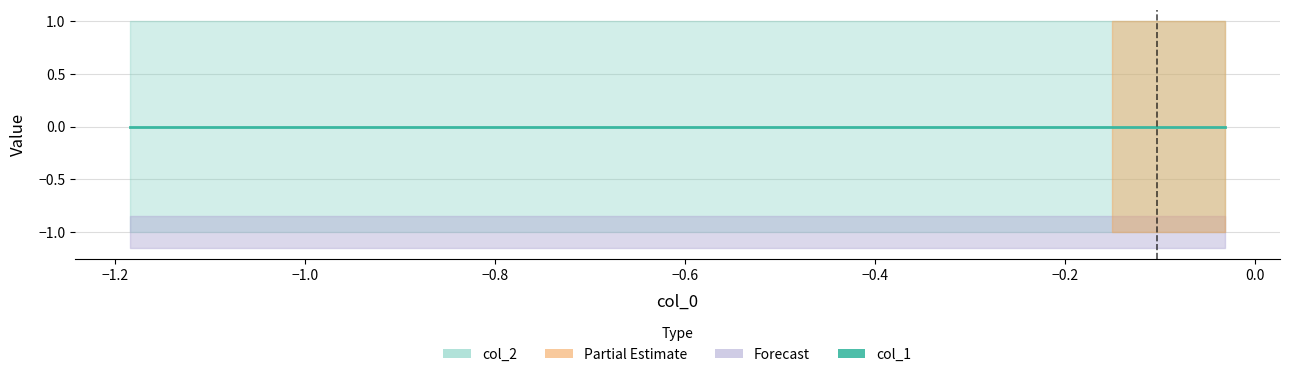

Which has a higher value, 4 or 2?

4